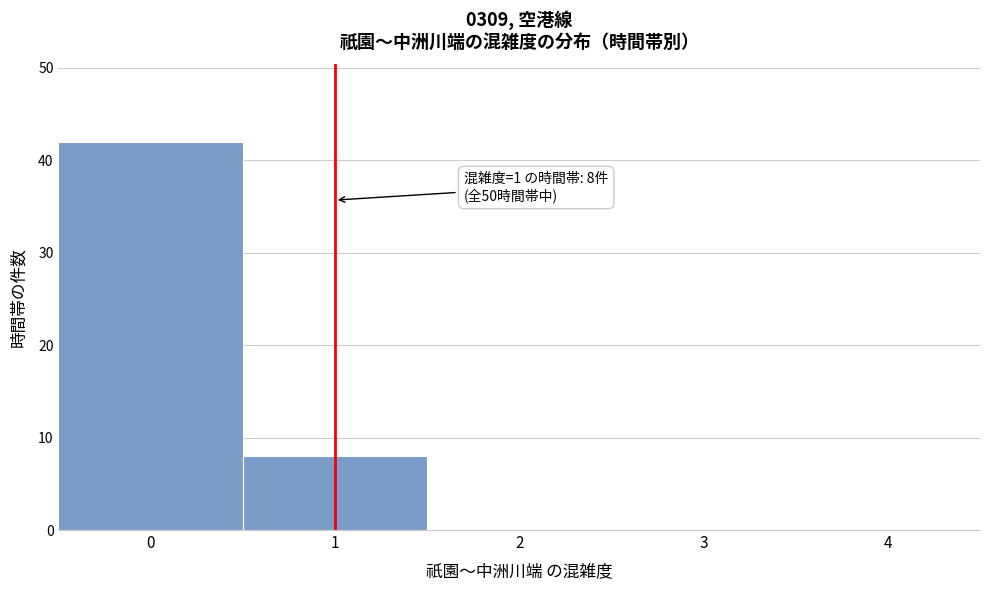

Reading left to right, list all the values displayed in this chart.

0=42	1=8	2=0	3=0	4=0